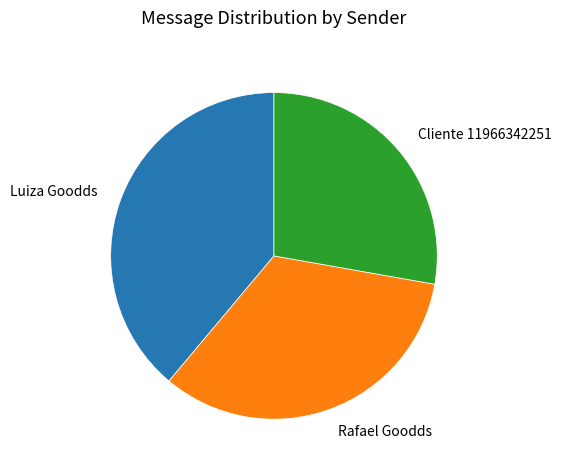

True or false: Cliente 11966342251 accounts for 28% of the total.

True